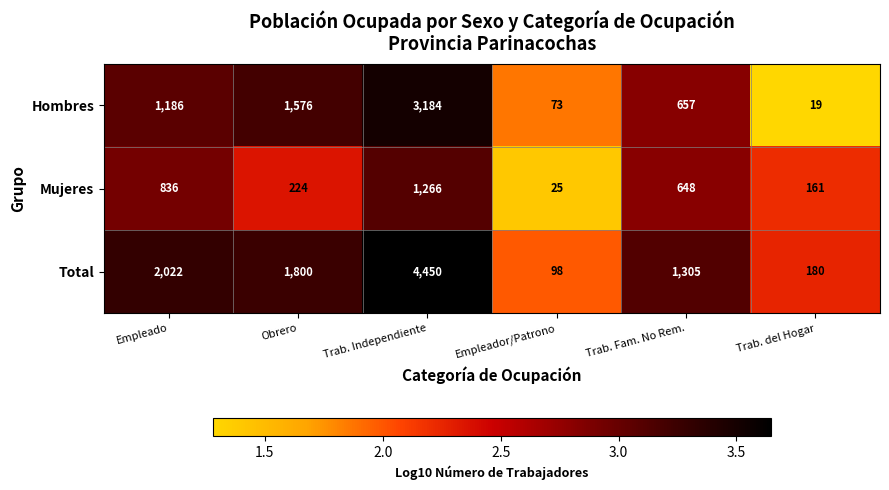

What is the sum of all Total values?

9855